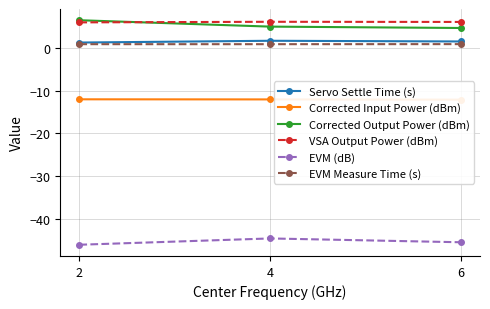

Is it true that EVM (dB) equals -20.2 at 6?

False